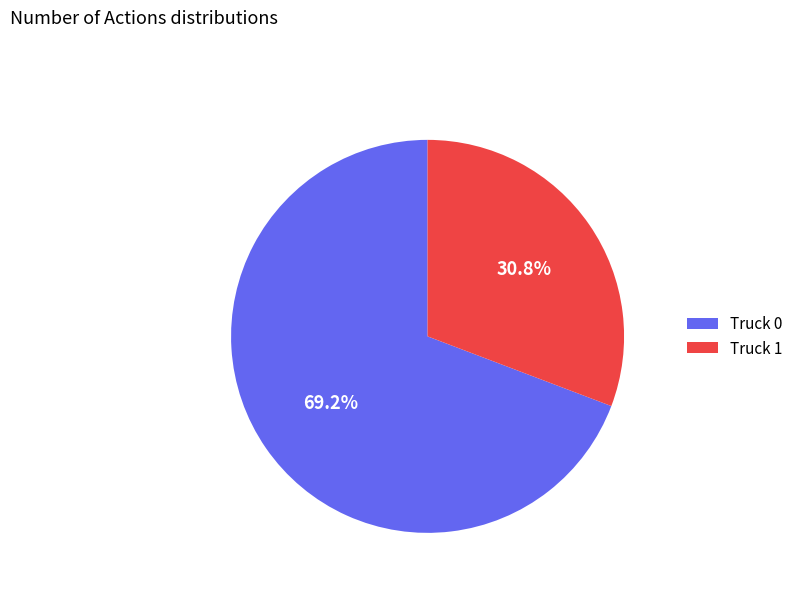

To the nearest percent, what is the difference between the largest and smallest slice percentages?

38%